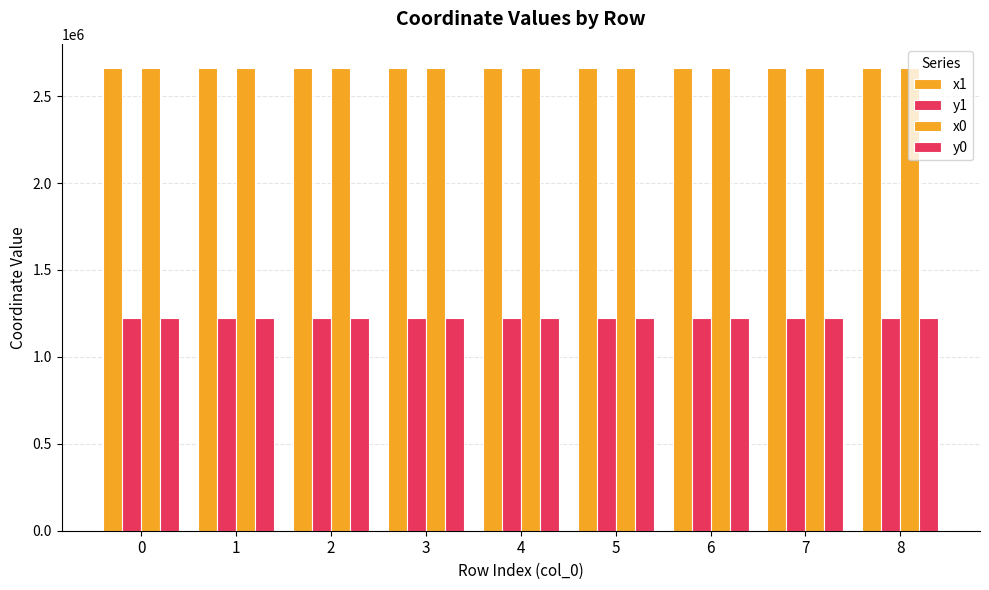

Does the chart contain any negative values?

No